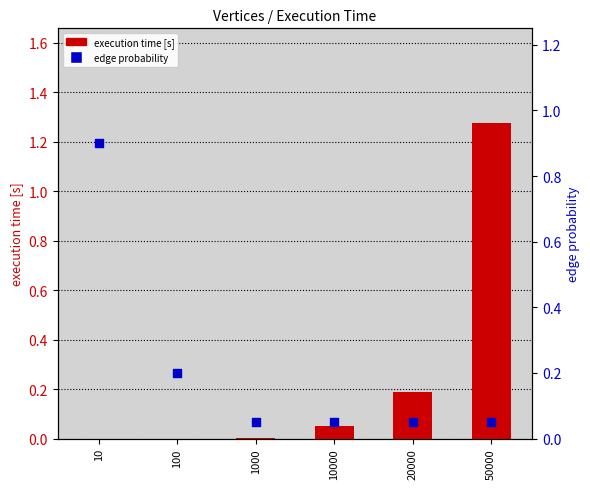

Which series has the largest Y range (max minus min)?

execution time [s]